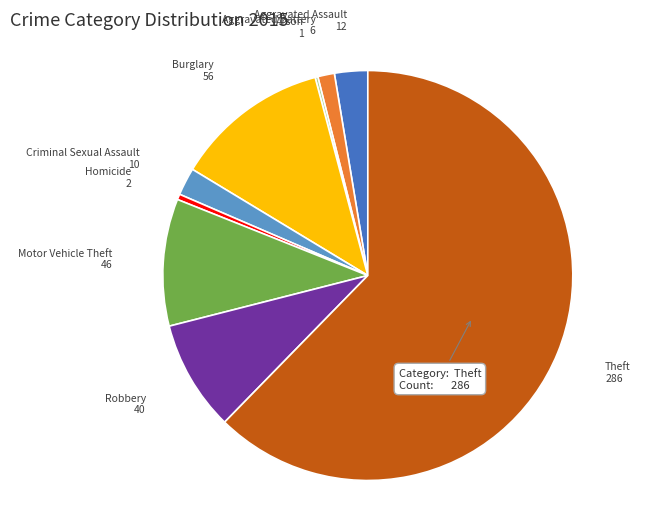

True or false: Criminal Sexual Assault accounts for 2% of the total.

True